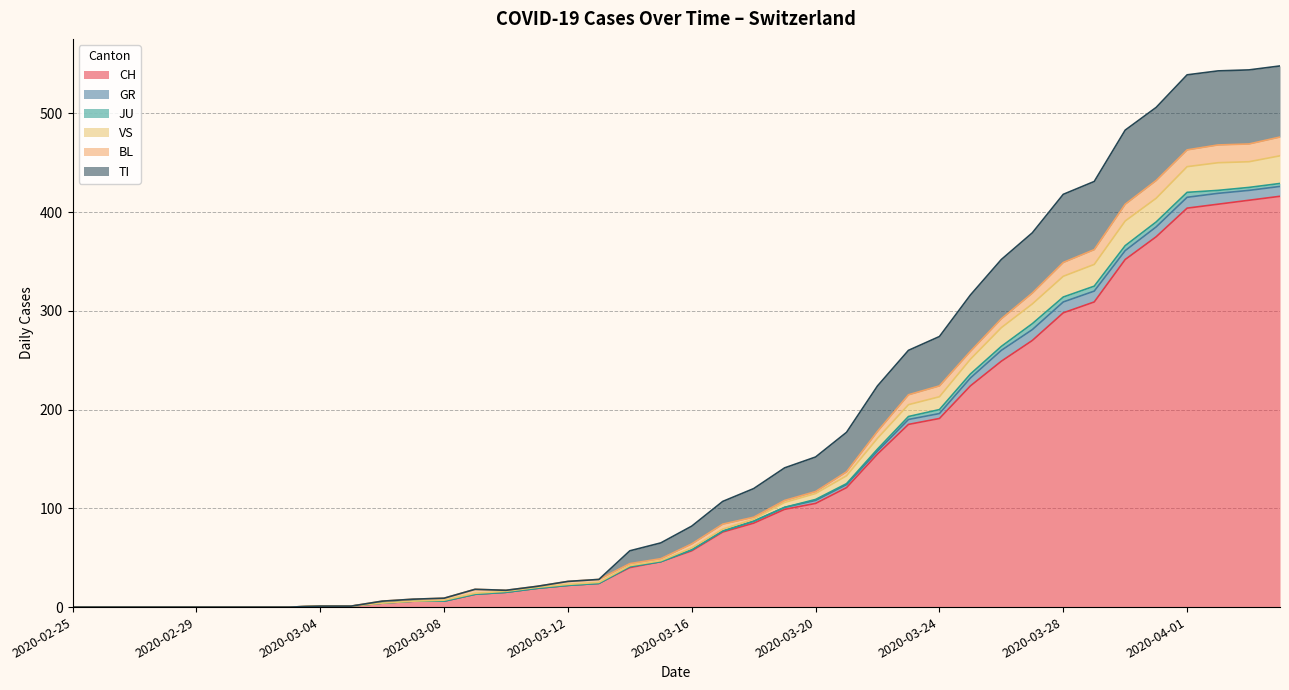

Is the value of CH at 2020-03-26 greater than the value of TI at 2020-03-17?

Yes